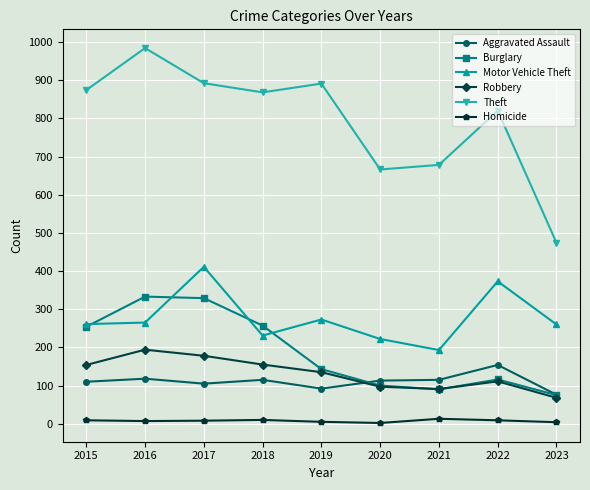

At which category does Theft reach its first local valley?

2018